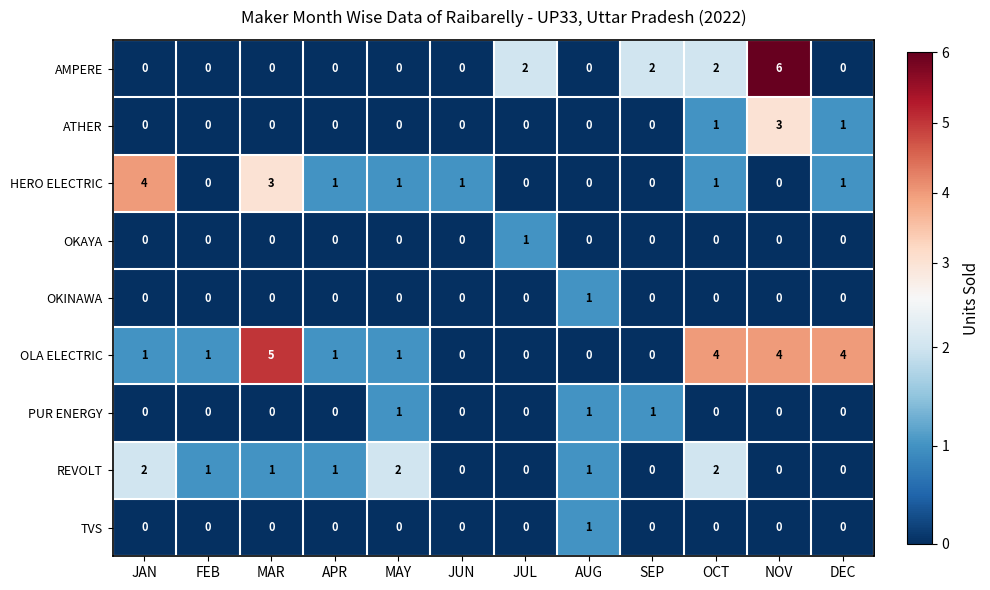

The value of TVS at JUN is 0. True or false?

True